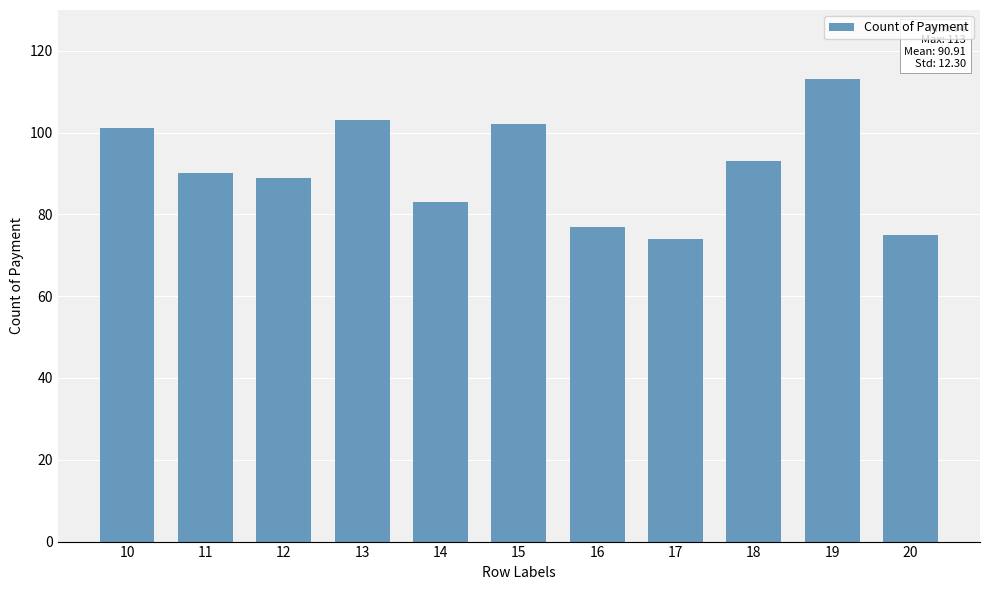

Reading left to right, transcribe all the data shown in this chart.

10=101	11=90	12=89	13=103	14=83	15=102	16=77	17=74	18=93	19=113	20=75